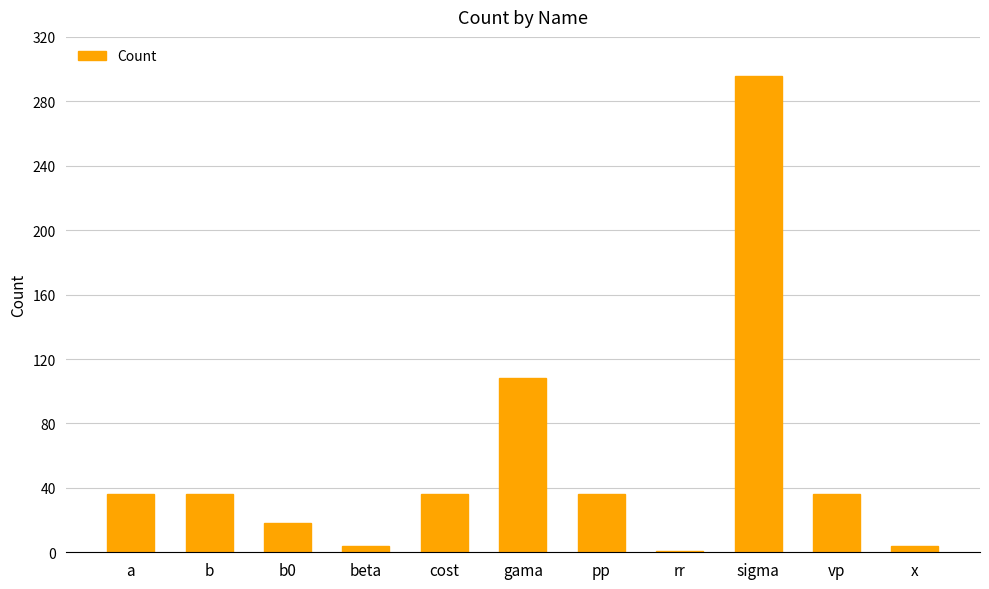

At which label is the value closest to 148?

gama